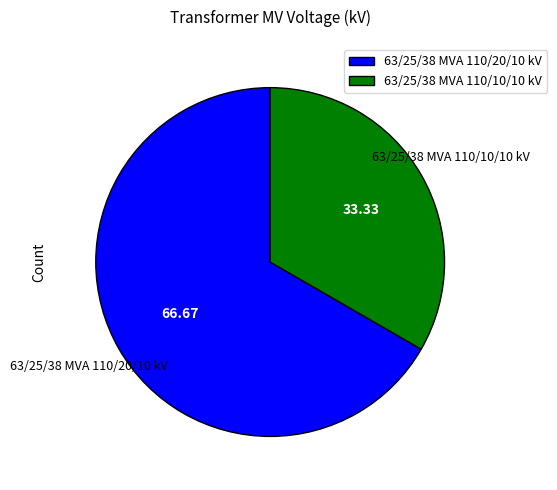

What is the largest slice in the pie chart?

63/25/38 MVA 110/20/10 kV